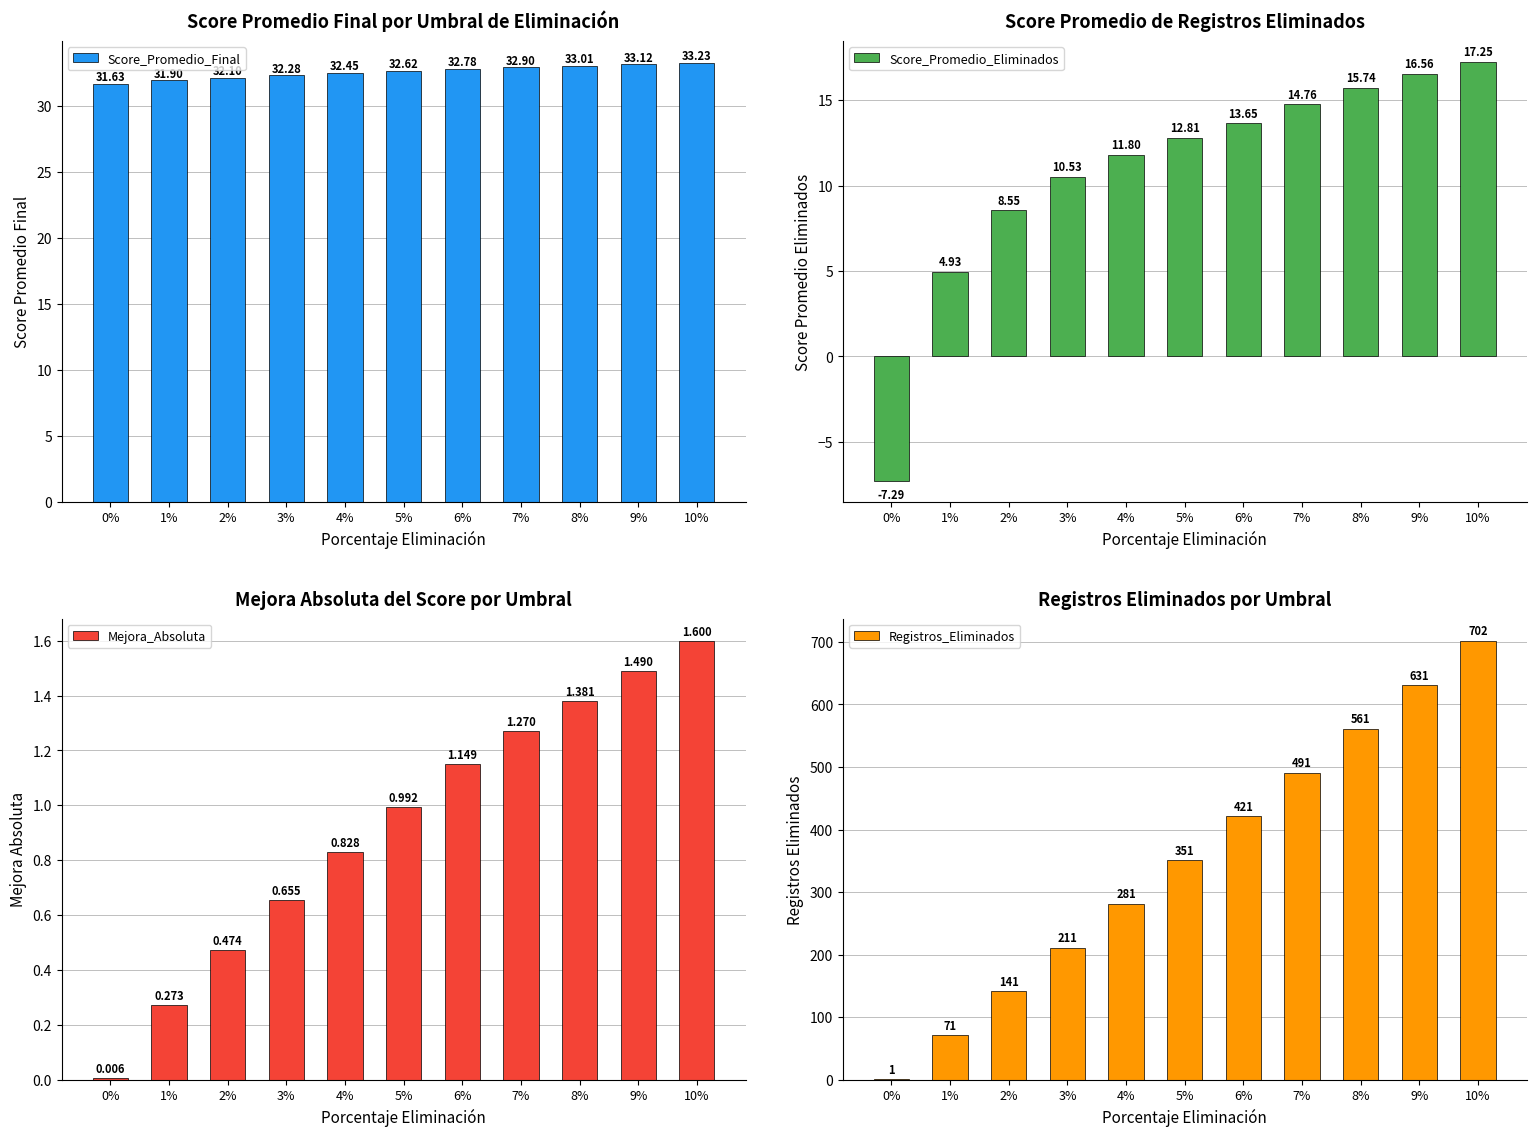

Does the chart contain any negative values?

Yes